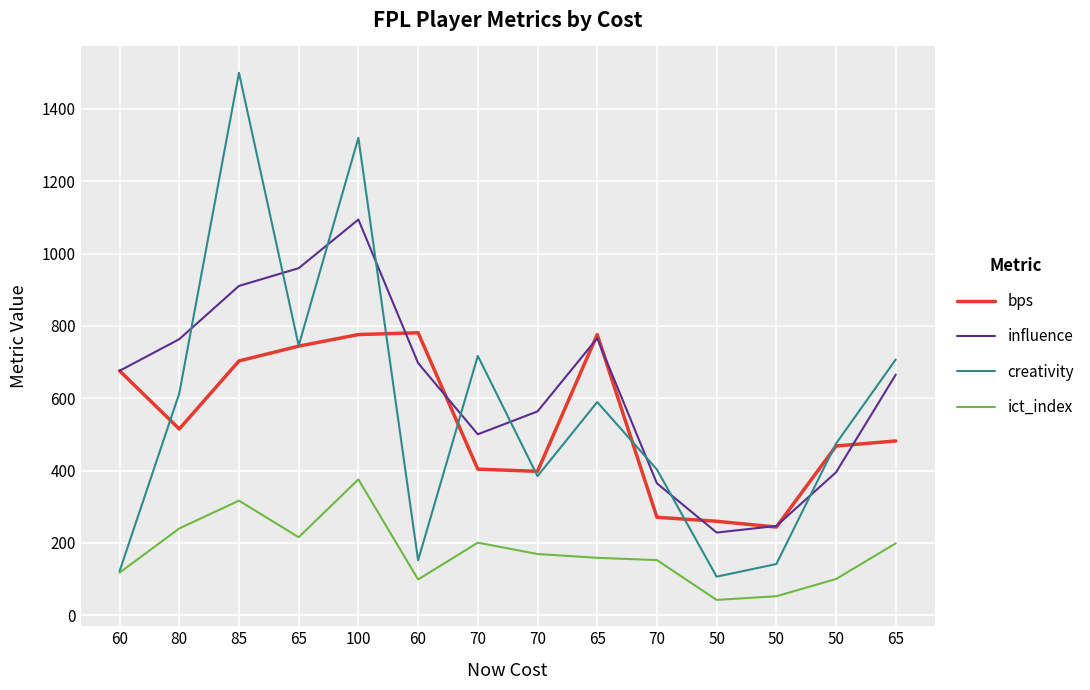

At 70, list the series in order from largest to smallest.

creativity, influence, bps, ict_index